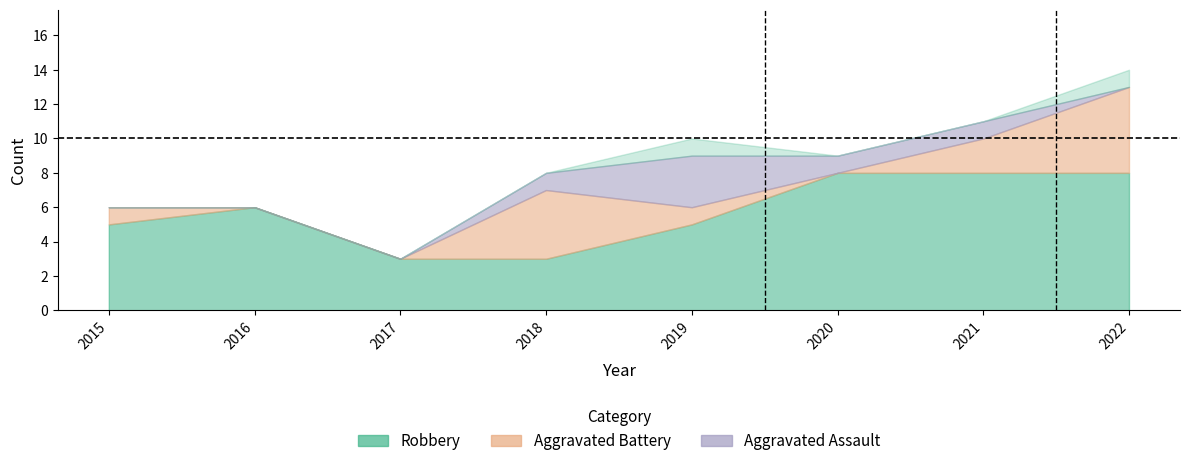

True or false: Aggravated Assault and Aggravated Battery cross at least once.

True